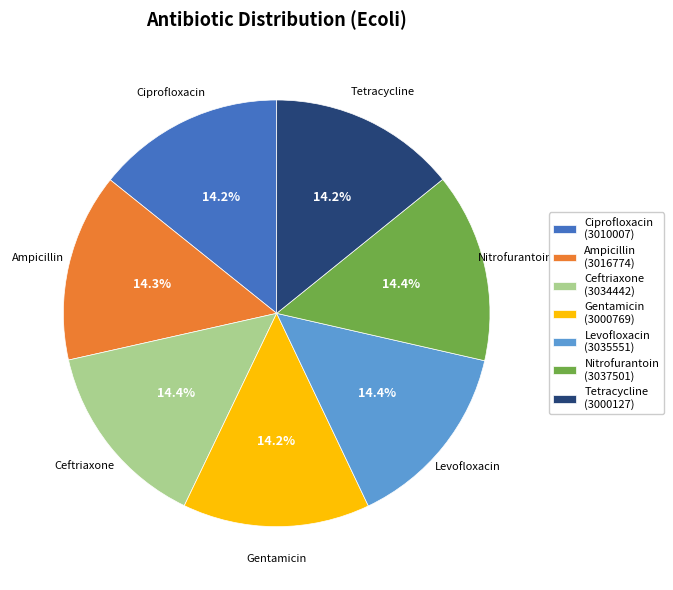

Is the sum of Ampicillin and Nitrofurantoin greater than half?

No